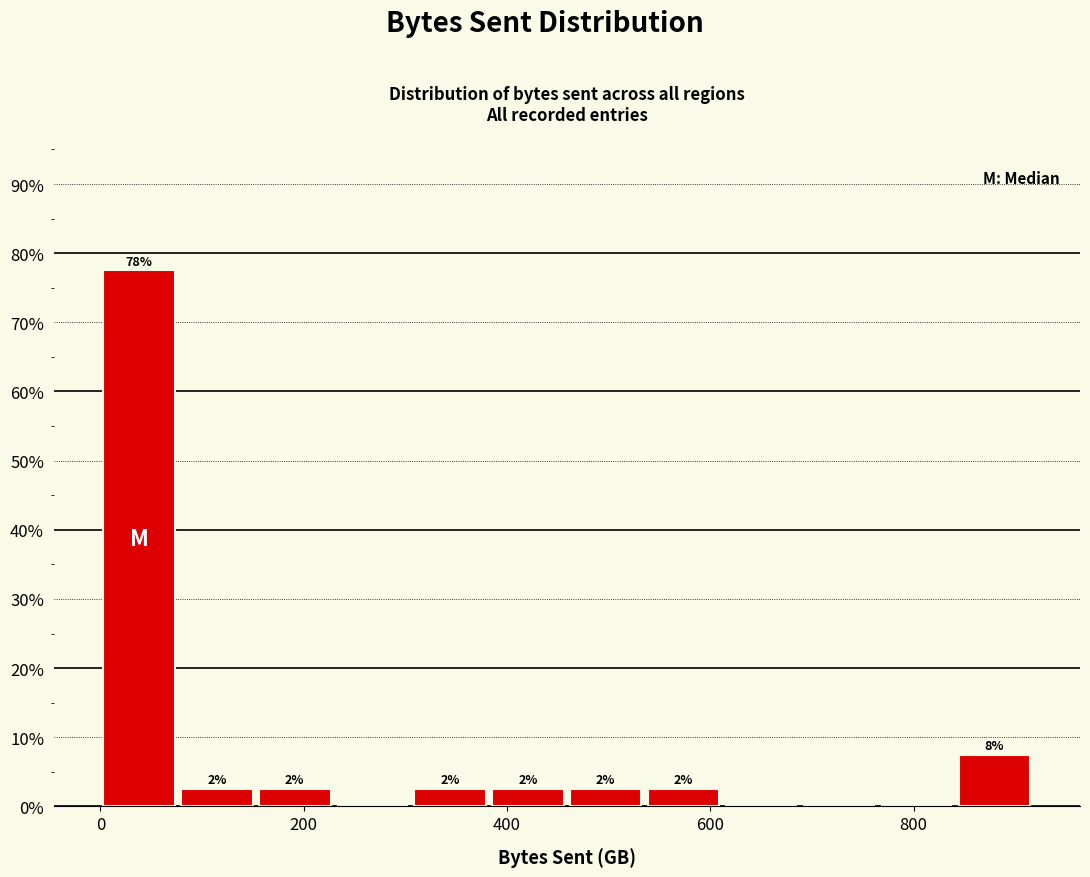

Read against the x-axis, roughly where is the centre of the tallest bar?

40